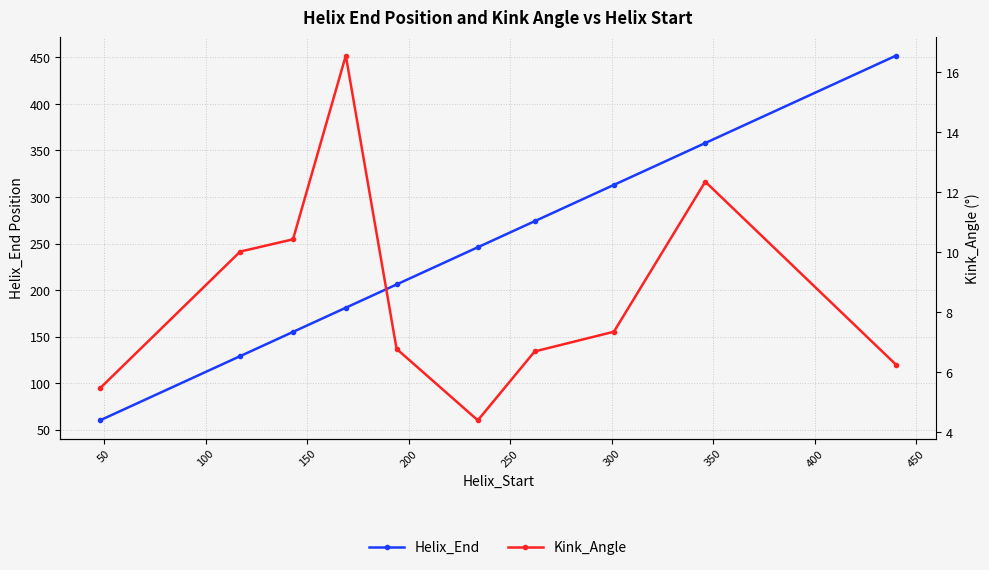

What is the value of the Helix_End point at the 5th from the left?

206